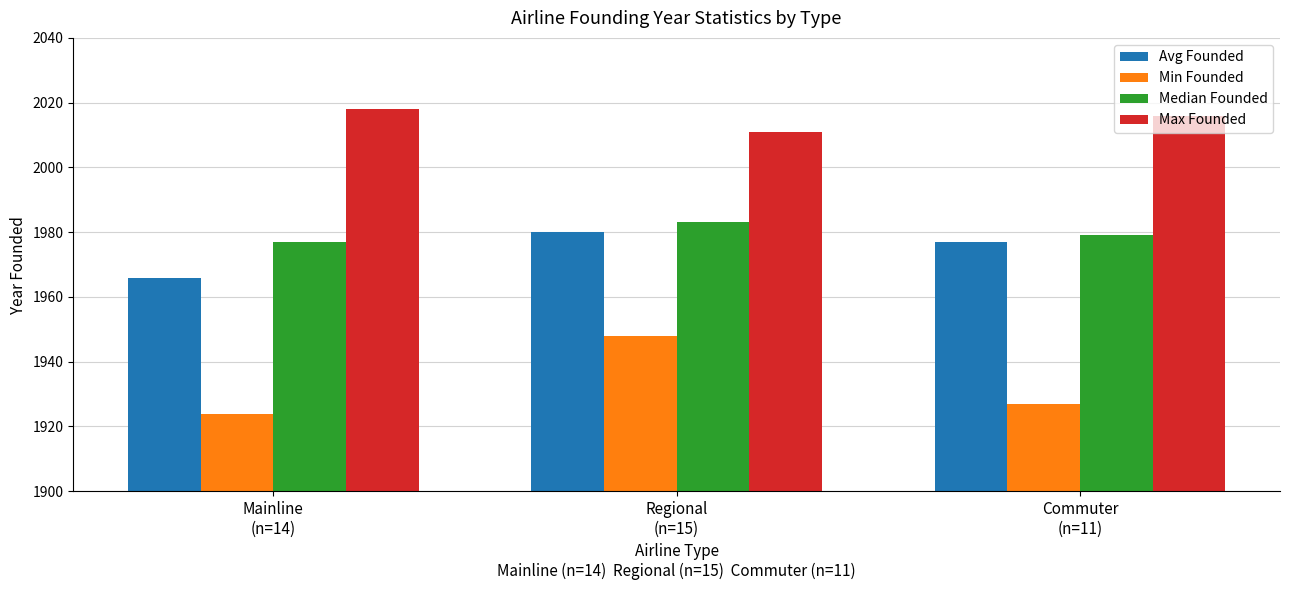

At which category is the sum across all series the highest?

Regional
(n=15)